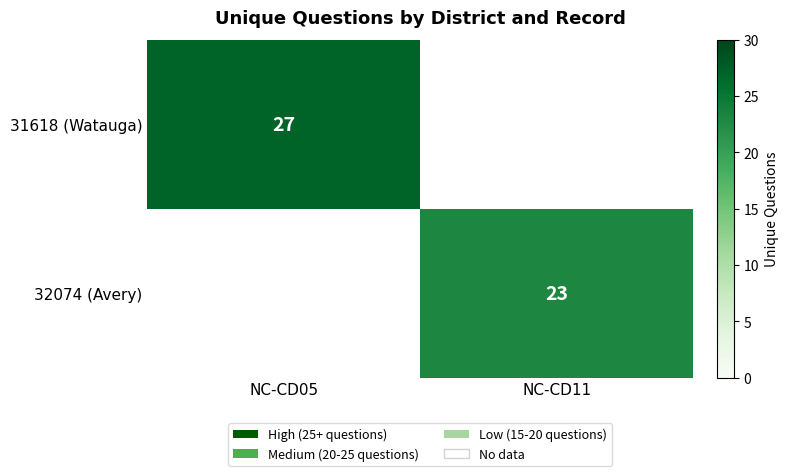

The 32074 (Avery) series shows 8 at NC-CD11. True or false?

False